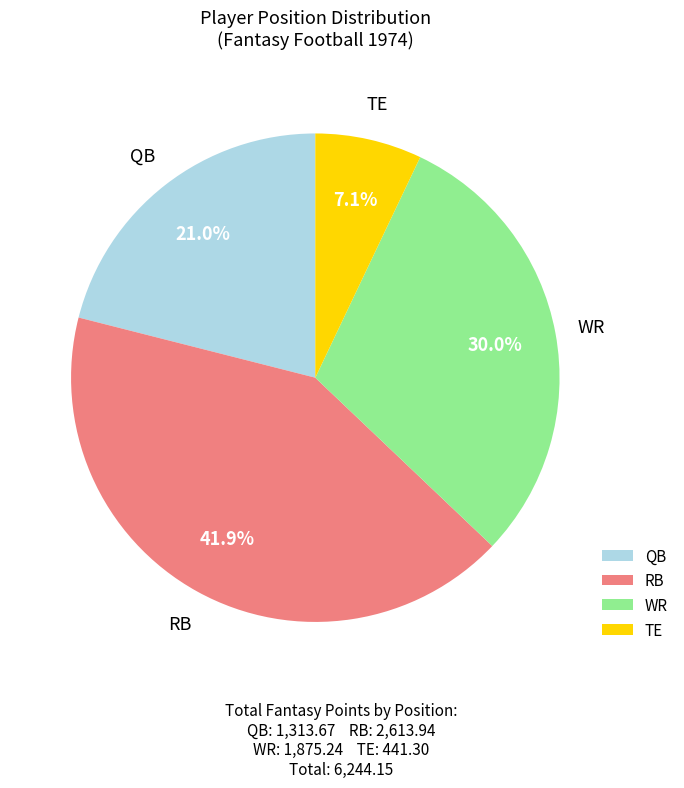

To the nearest percent, what is the difference between the WR and QB slice percentages?

9%